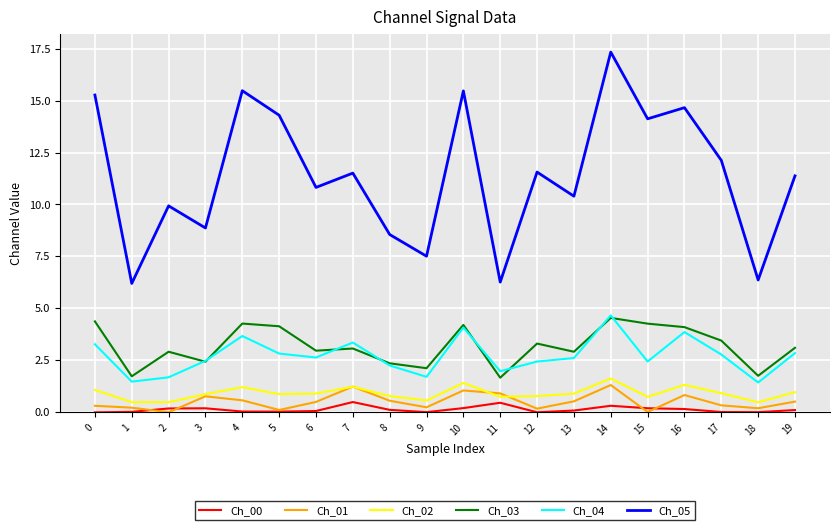

Which series has the largest range (max minus min)?

Ch_05